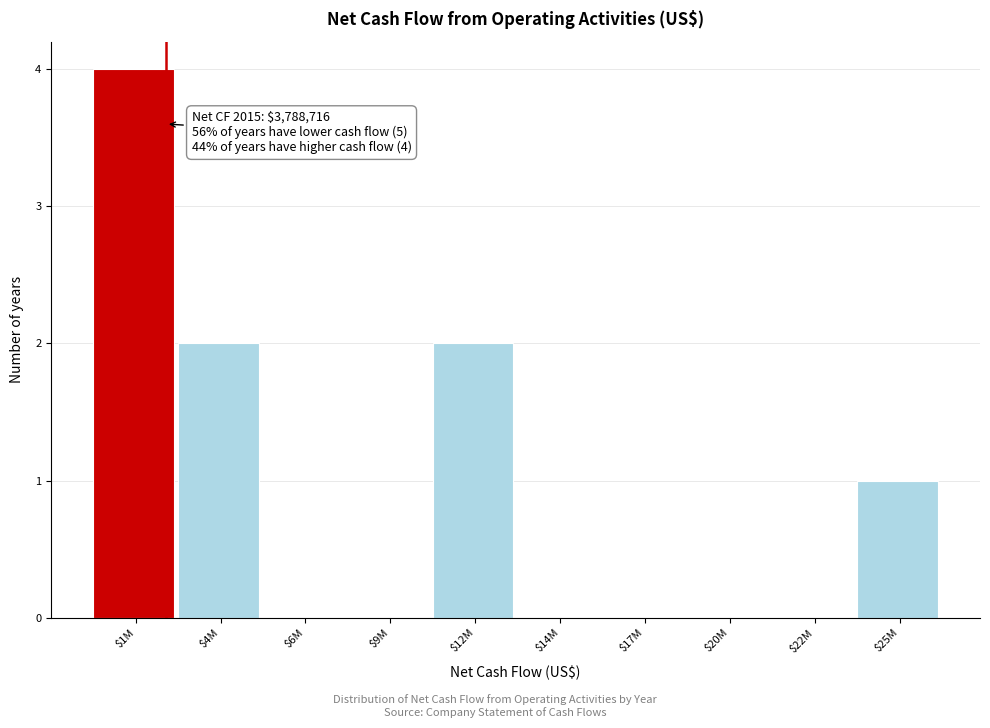

At which category does the chart reach its peak across all series?

$1M